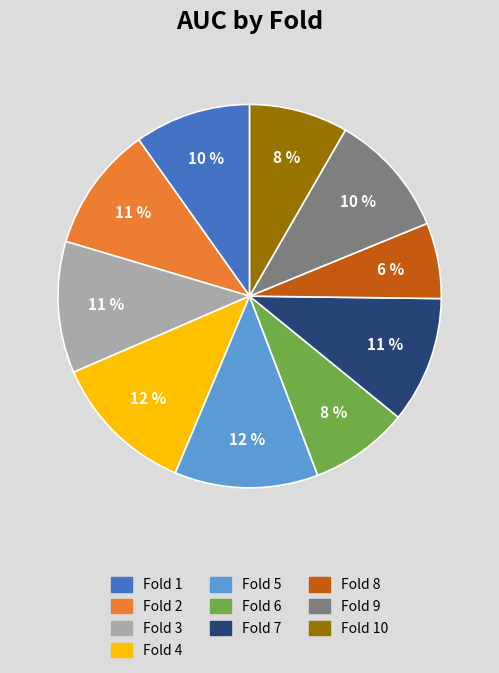

Combined, do Fold 6 and Fold 2 account for over 50%?

No